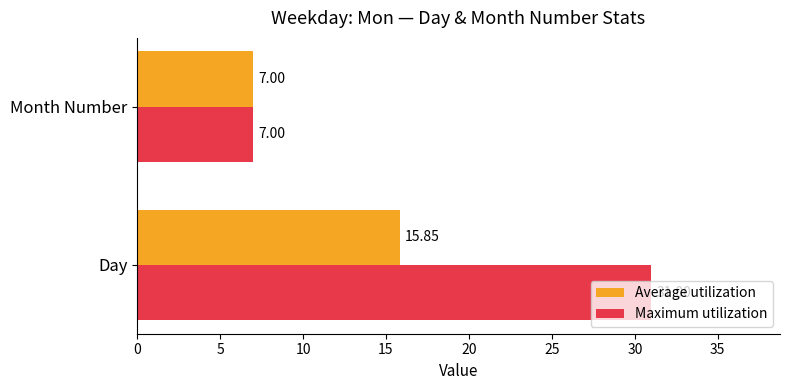

Where is Average utilization nearest to the value 11?

Month Number